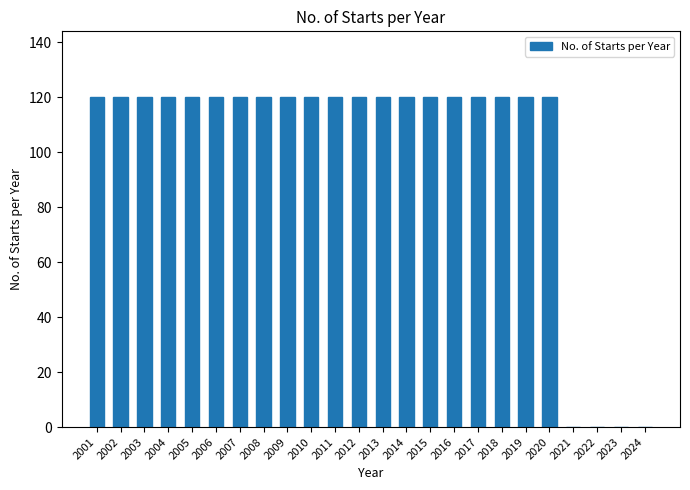

Reading left to right, list all the values displayed in this chart.

2001=120	2002=120	2003=120	2004=120	2005=120	2006=120	2007=120	2008=120	2009=120	2010=120	2011=120	2012=120	2013=120	2014=120	2015=120	2016=120	2017=120	2018=120	2019=120	2020=120	2021=0	2022=0	2023=0	2024=0